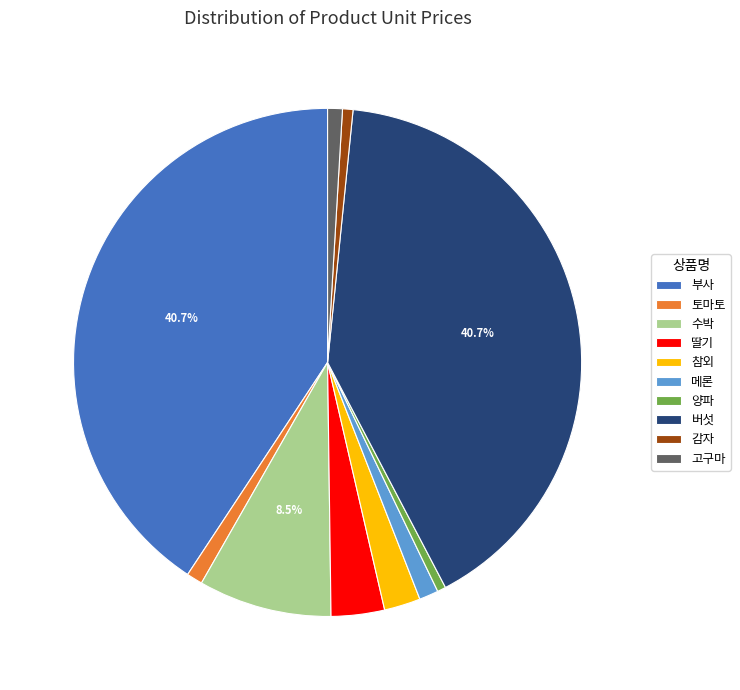

Is the sum of 수박 and 버섯 greater than half?

No